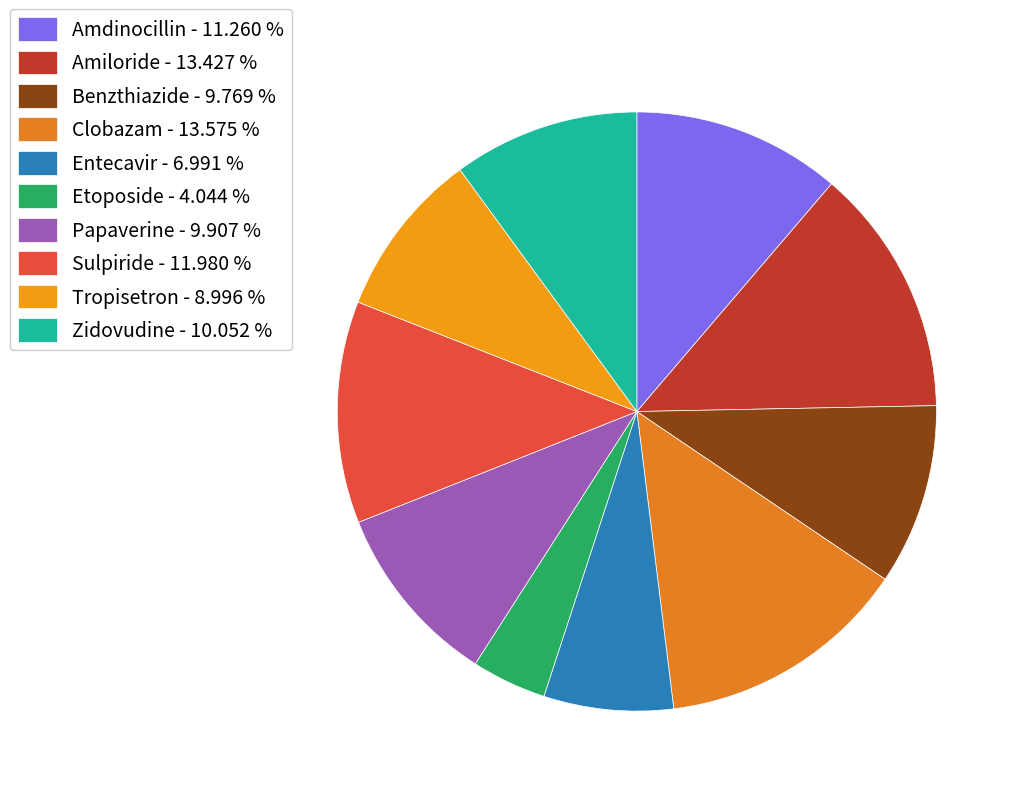

True or false: Amdinocillin accounts for 11% of the total.

True